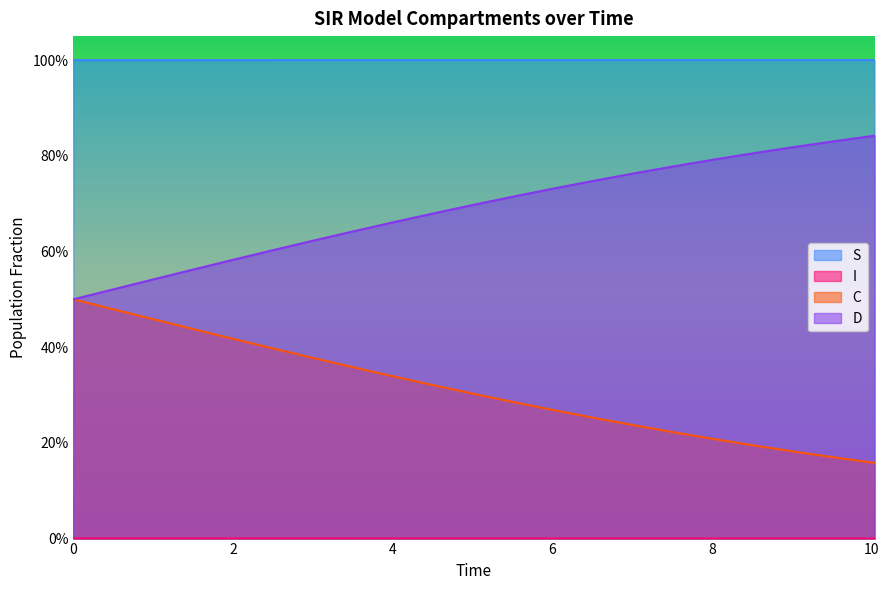

How many series are shown in this chart?

4